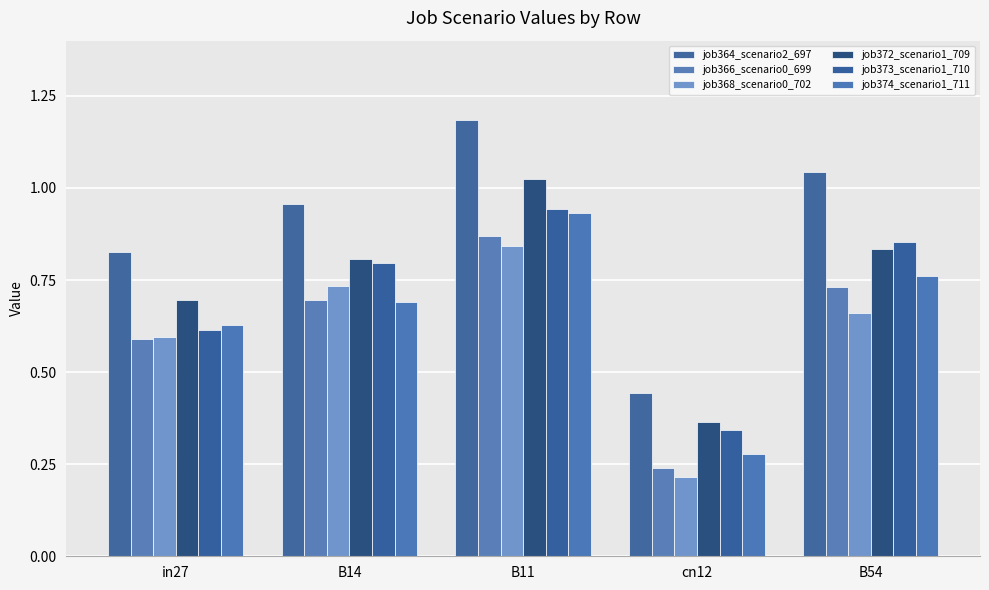

What is the maximum value for job364_scenario2_697?

1.2